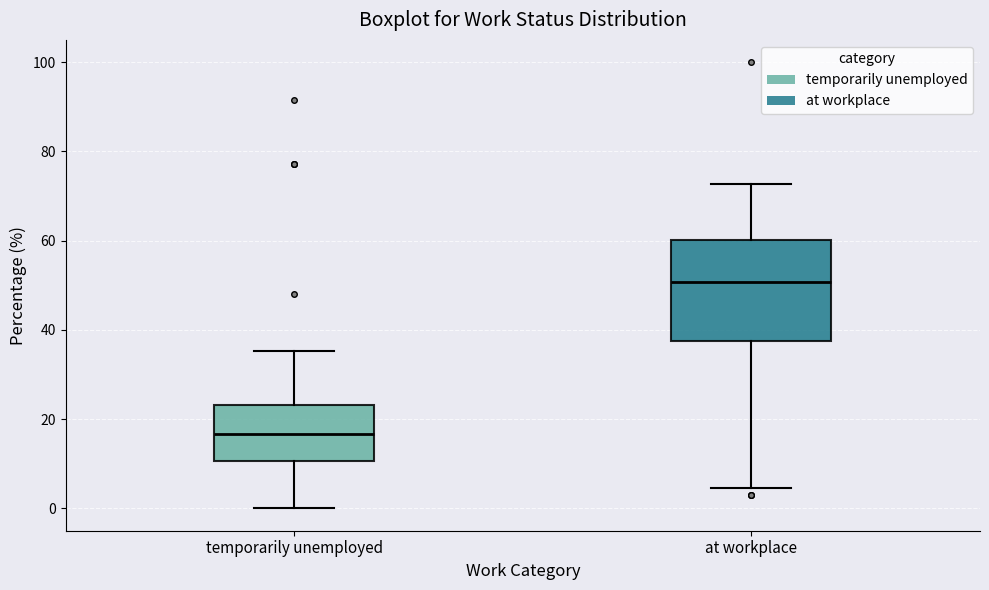

Where does the median line of the box for at workplace sit on the y-axis? The values are not printed on the chart, so give them approximately, as read against the axis.

50